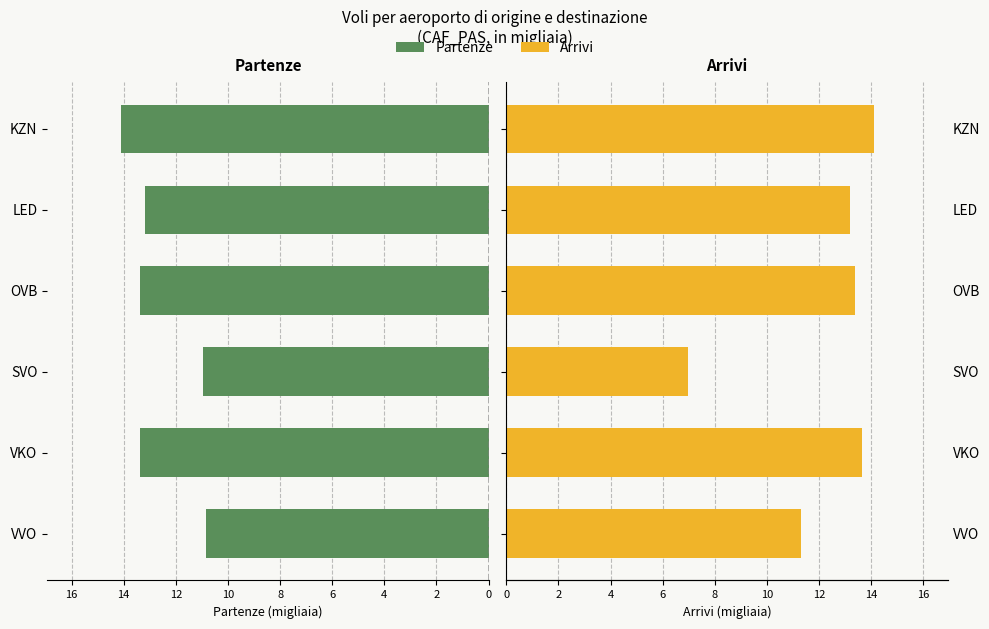

What is the value of the Arrivi bar at the 5th from the left?

13.2